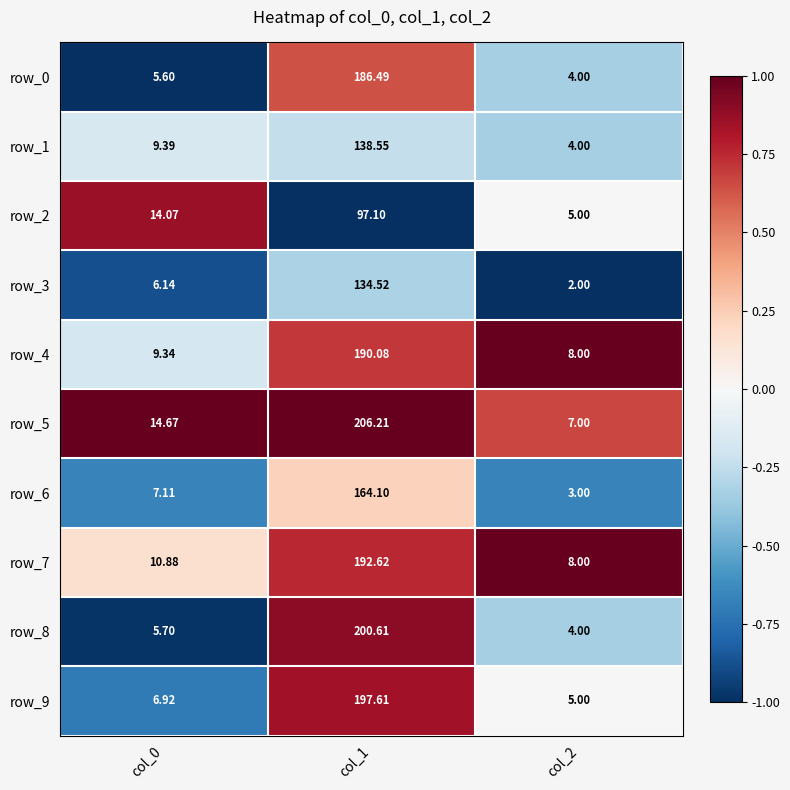

Rank the series at col_0 from lowest to highest value.

row_0, row_8, row_3, row_9, row_6, row_4, row_1, row_7, row_2, row_5